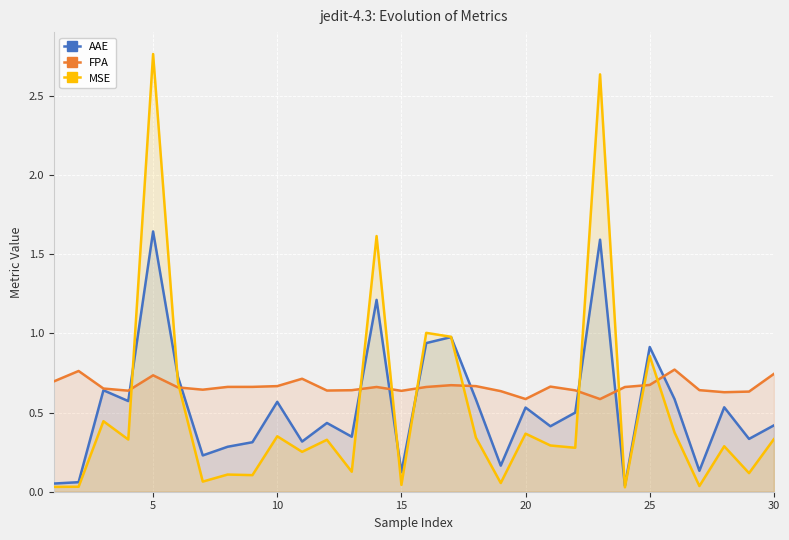

After their last crossing, which series has the higher values: FPA or MSE?

FPA